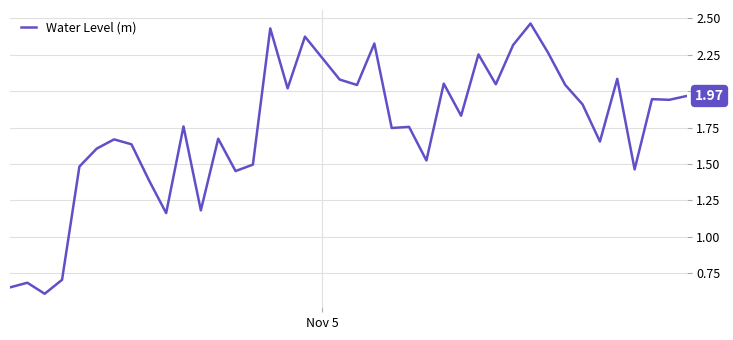

Reading left to right, extract all data points from this chart.

0.7	0.7	0.6	0.7	1.5	1.6	1.7	1.6	1.4	1.2	1.8	1.2	1.7	1.5	1.5	2.4	2.0	2.4	2.2	2.1	2.0	2.3	1.7	1.8	1.5	2.1	1.8	2.3	2.0	2.3	2.5	2.3	2.0	1.9	1.7	2.1	1.5	1.9	1.9	2.0